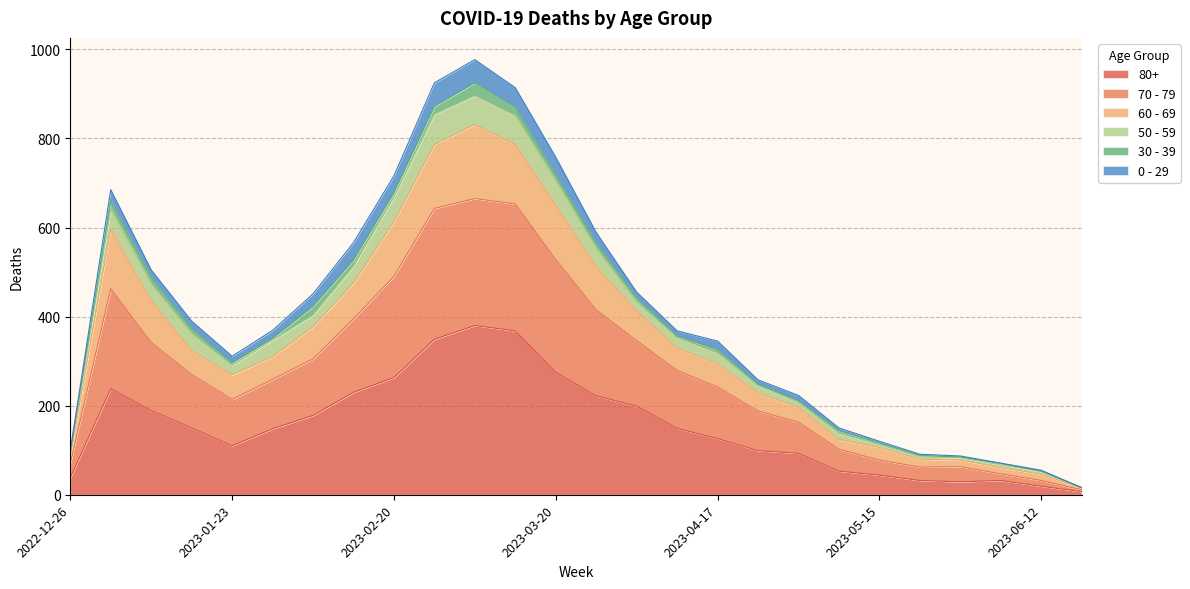

True or false: 60 - 69 has a value of 26 at 2023-06-05.

False